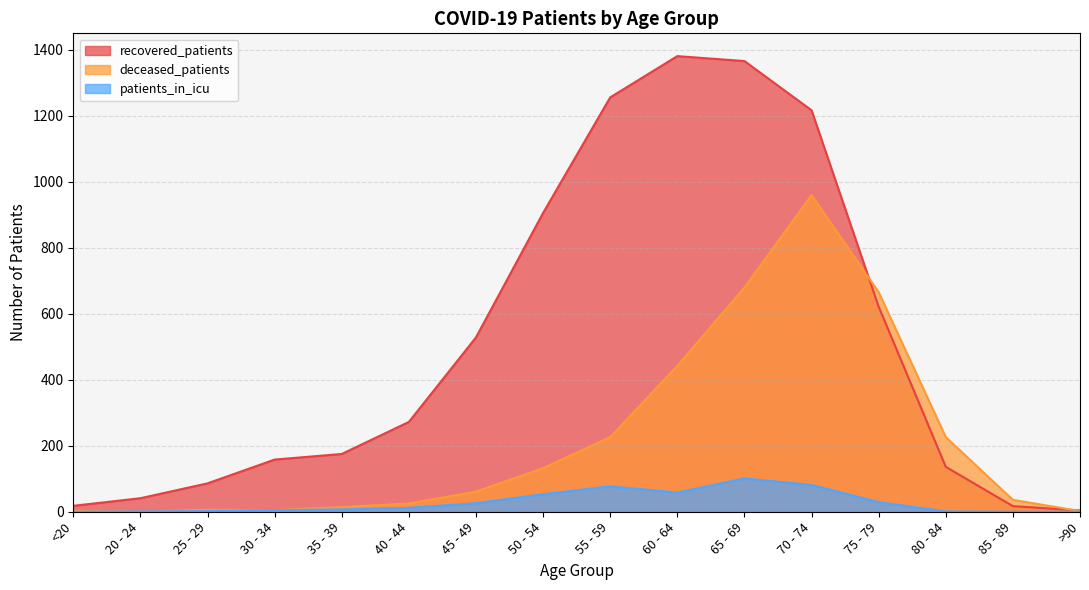

What is the label of the 5th point from the left?

35 - 39